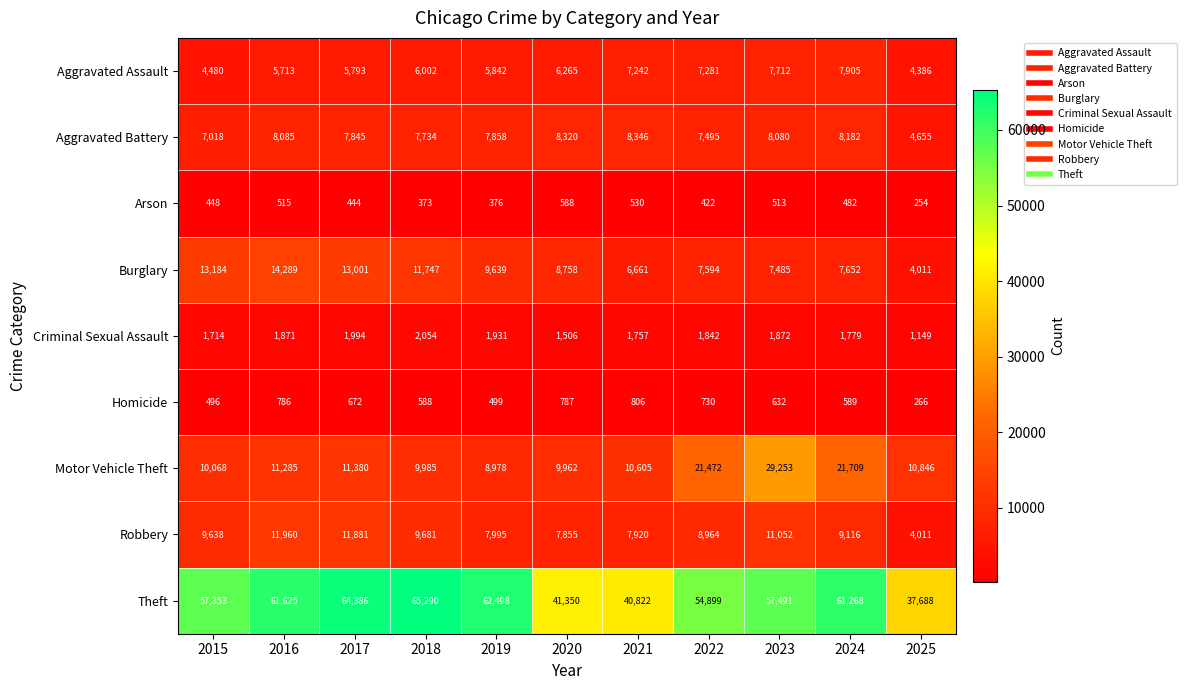

What value does the Theft series have at 2022, to the nearest 100?

54900